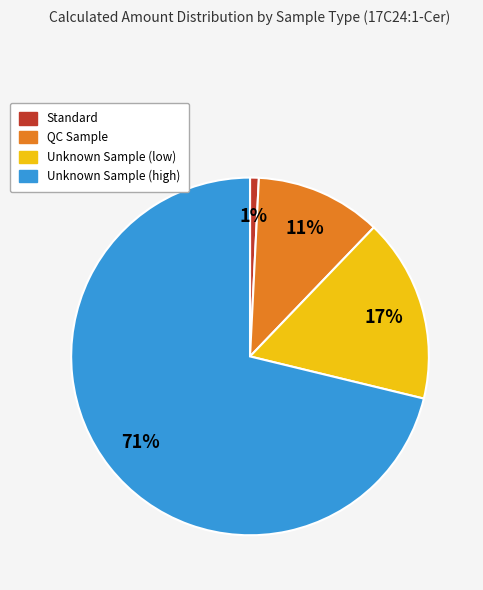

Count the number of slices in the pie.

4